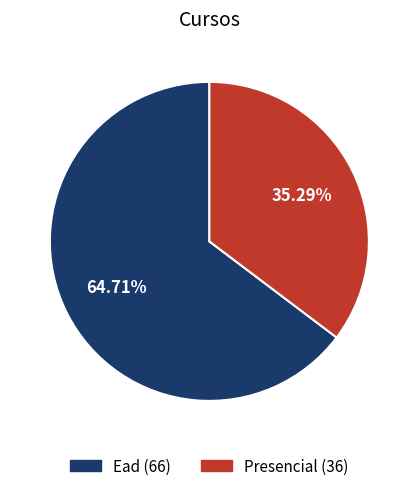

What is the largest slice in the pie chart?

Ead